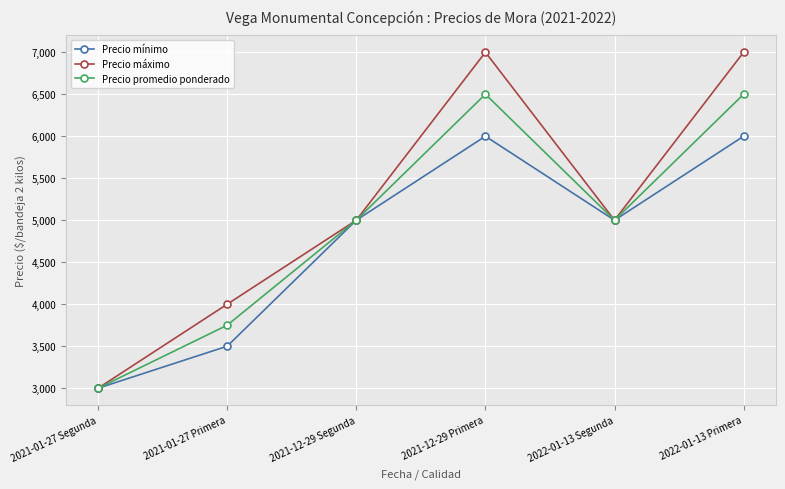

True or false: Precio promedio ponderado has a value of 6500 at 2022-01-13 Primera.

True